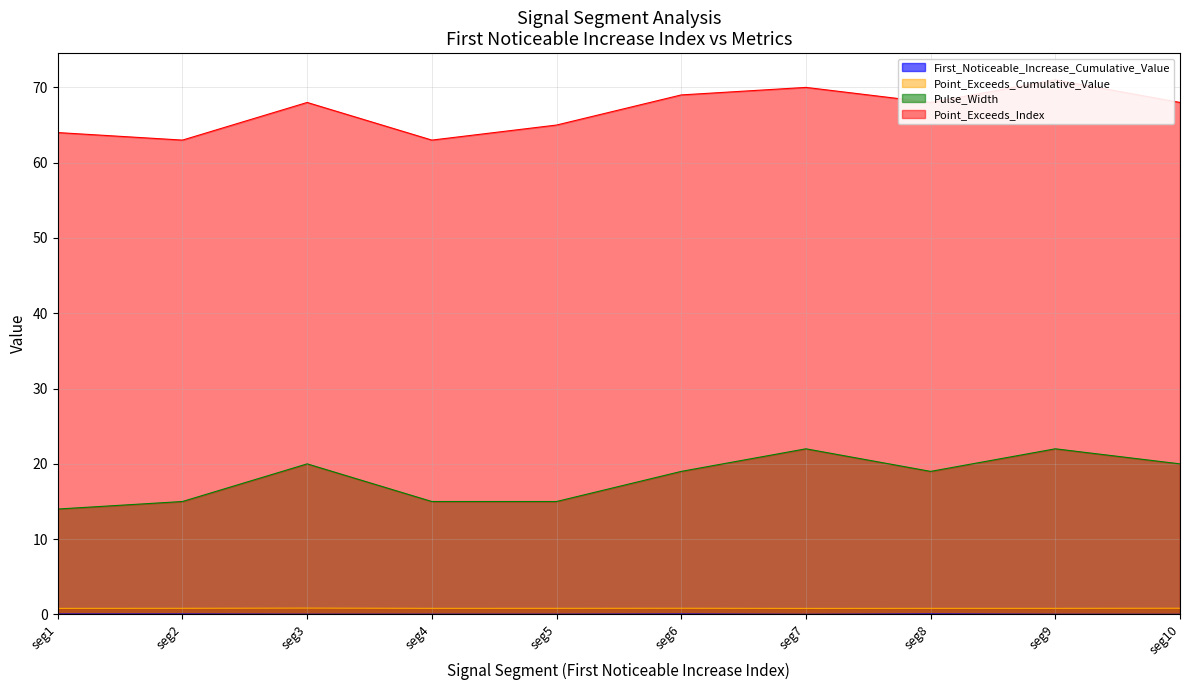

True or false: Pulse_Width has a value of 8.1 at seg8.

False